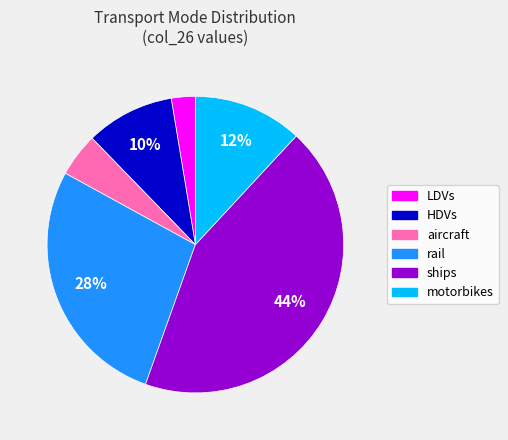

Between HDVs and rail, which is larger?

rail